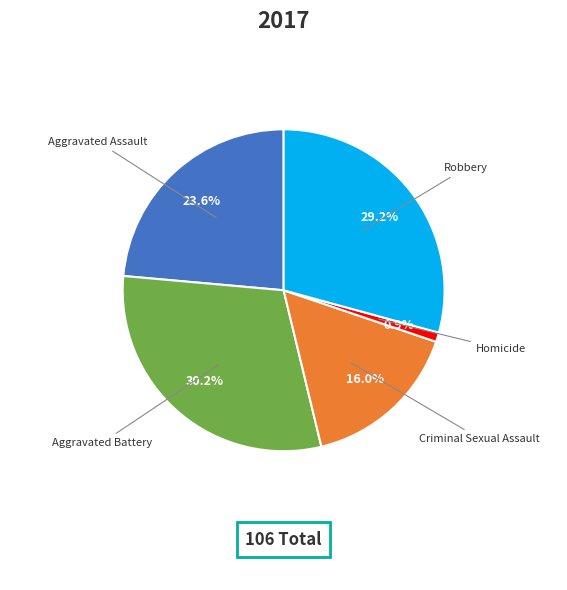

What is the ratio of the value at Aggravated Assault to the value at Homicide?

25.0